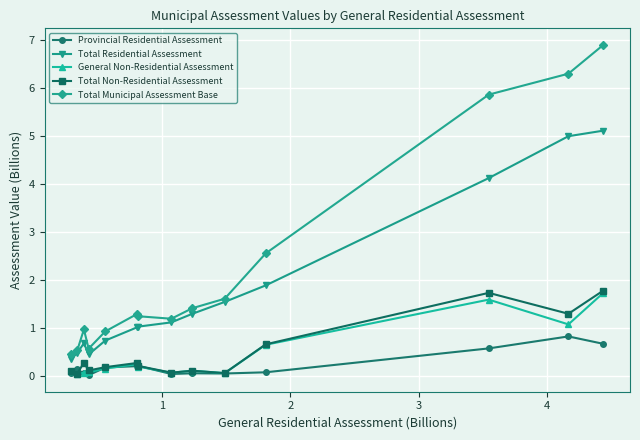

True or false: Total Municipal Assessment Base has more than 1 points higher than both neighbors.

True